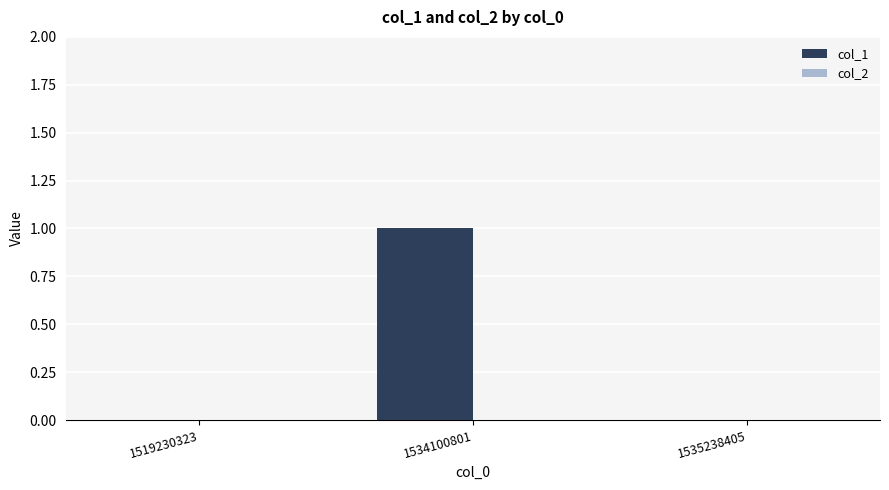

Which category has the highest value across all series?

1534100801